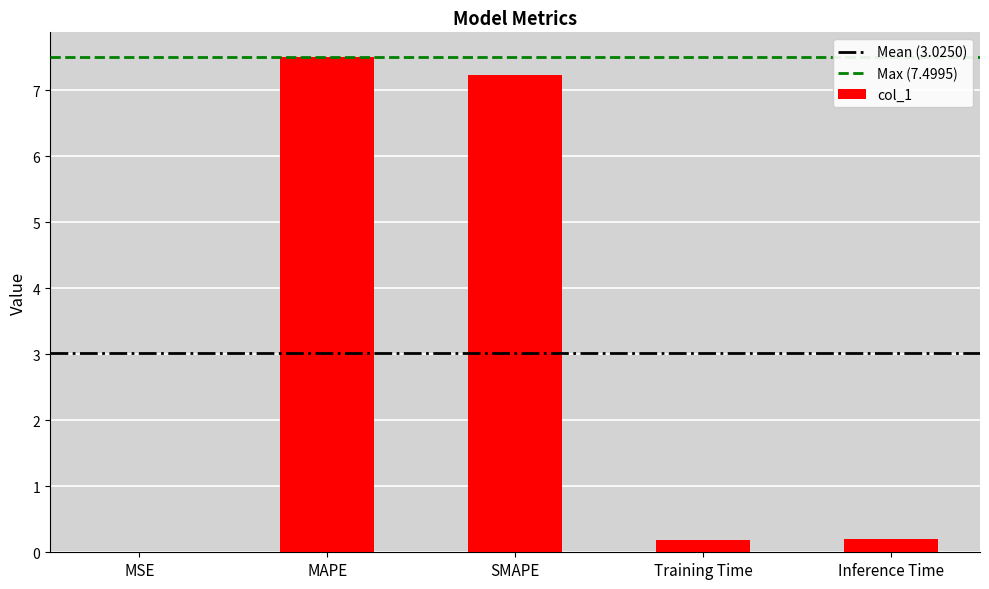

What is the difference between the values at MAPE and Inference Time?

7.3